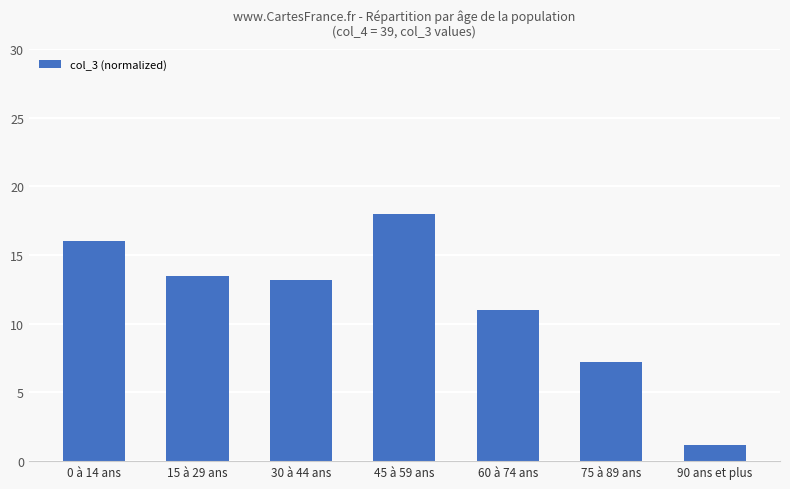

What is the smallest value displayed?

1.2